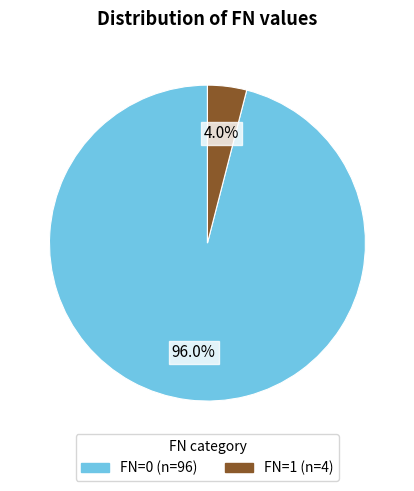

The FN=1 slice represents 4% of the pie. True or false?

True